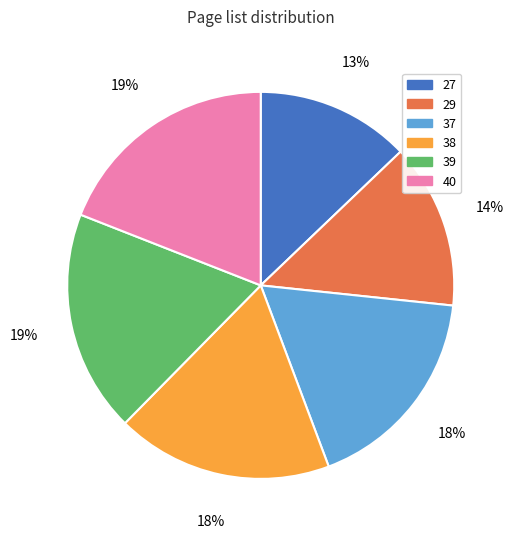

What is the ratio of the value at 27 to the value at 40?

0.7